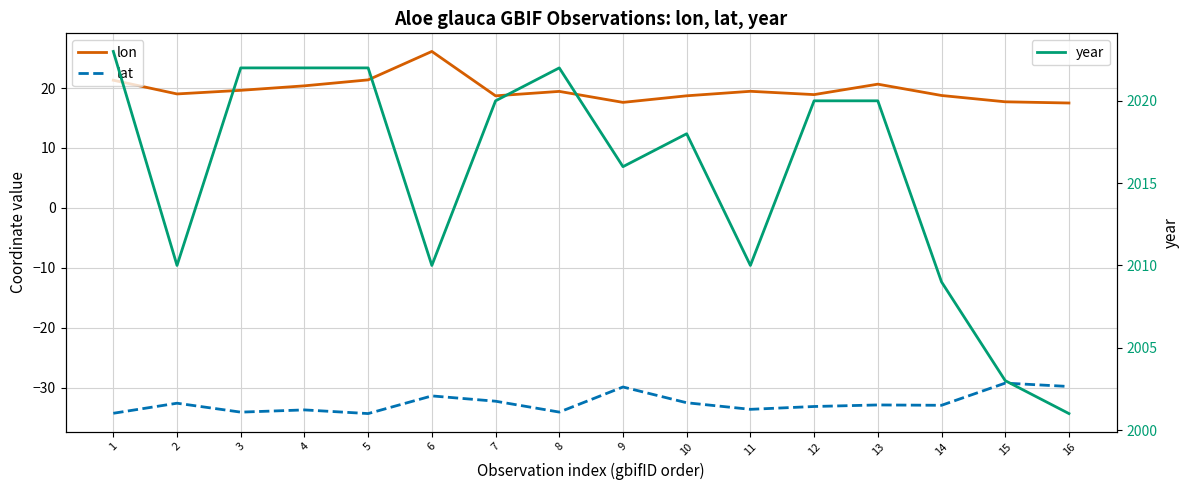

True or false: lon has a value of 19.4 at 8.

True